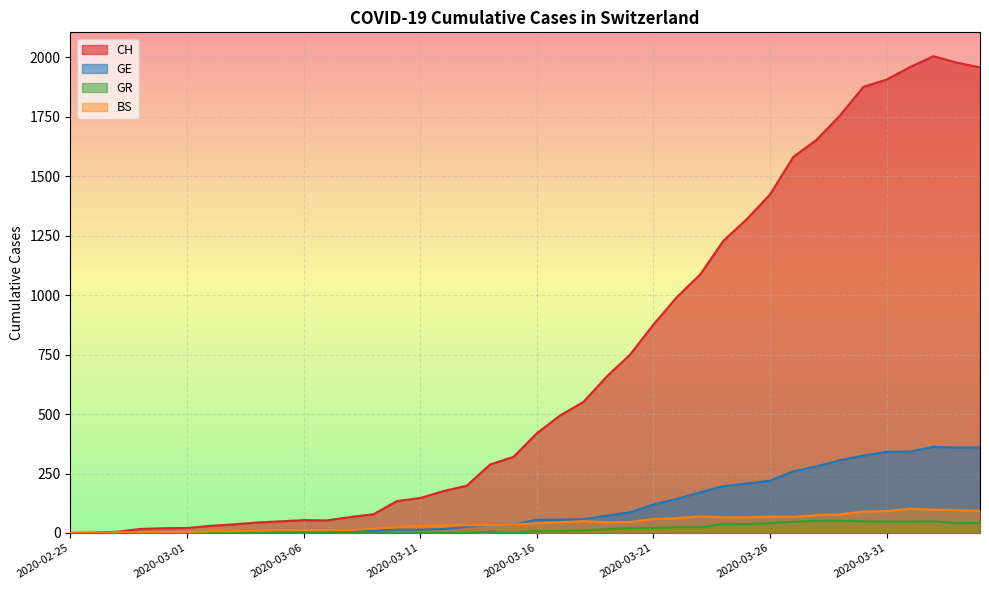

Read the BS value at 2020-03-11, to the nearest 10.

30